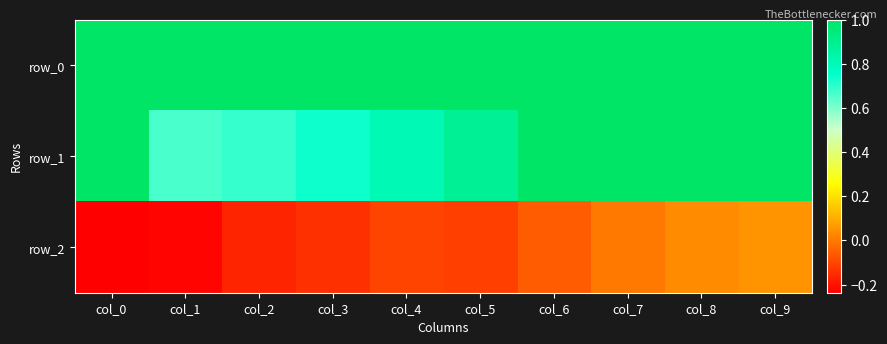

What is the difference between the second highest and minimum values in the row_2 series?

0.3